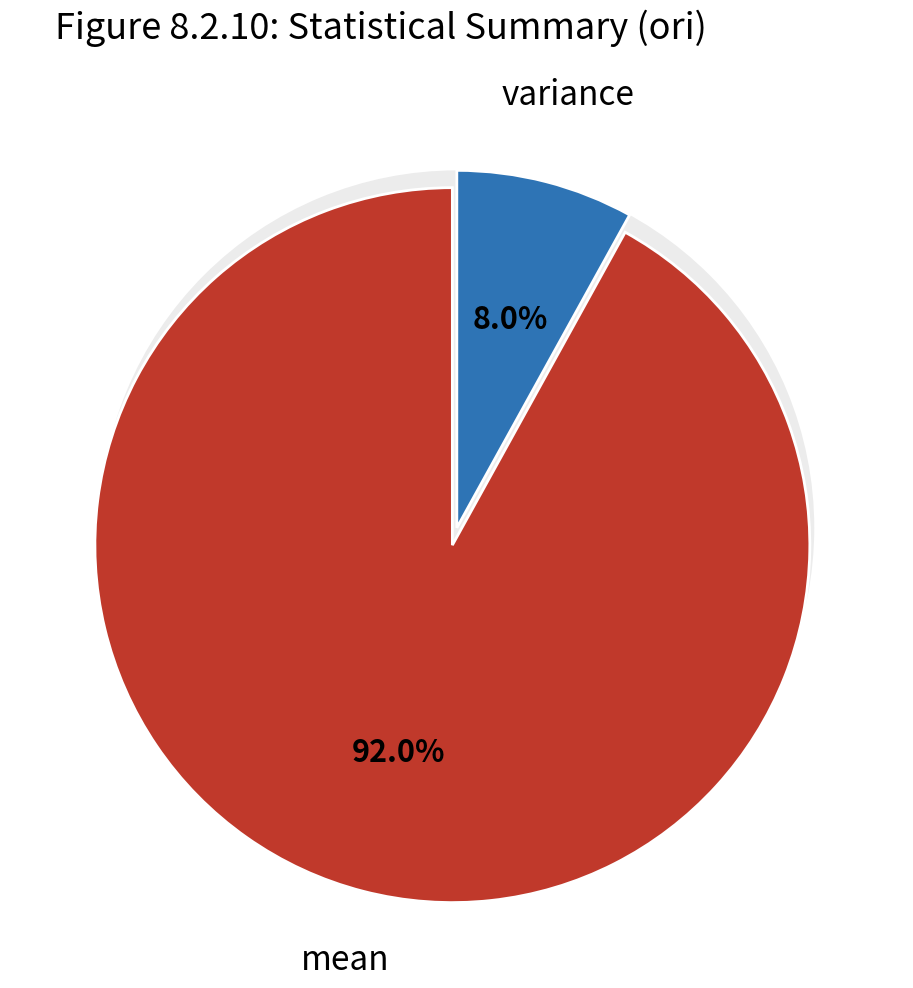

Does any single category account for the majority?

Yes